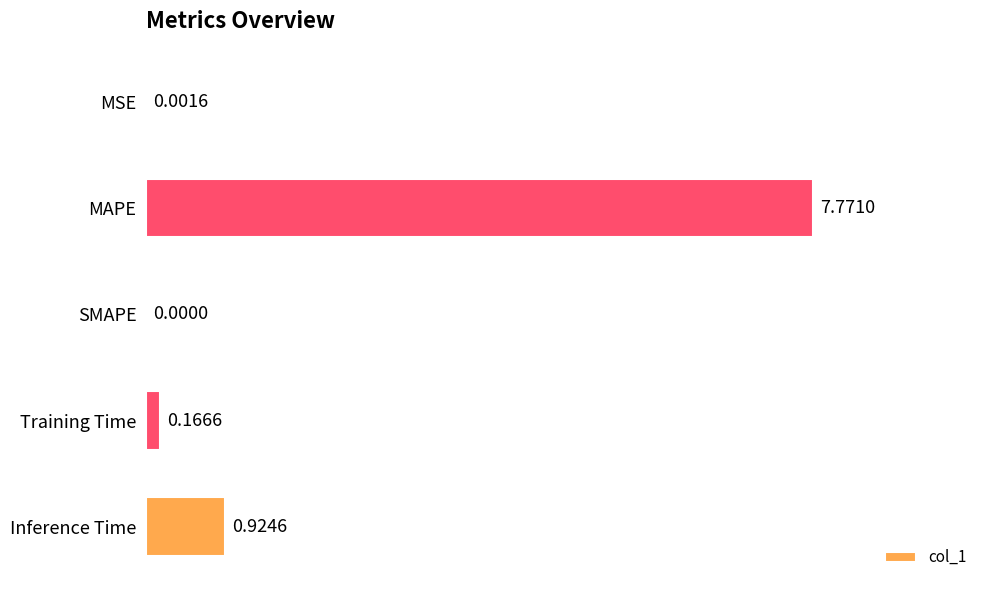

At which label is the value closest to 3?

Inference Time